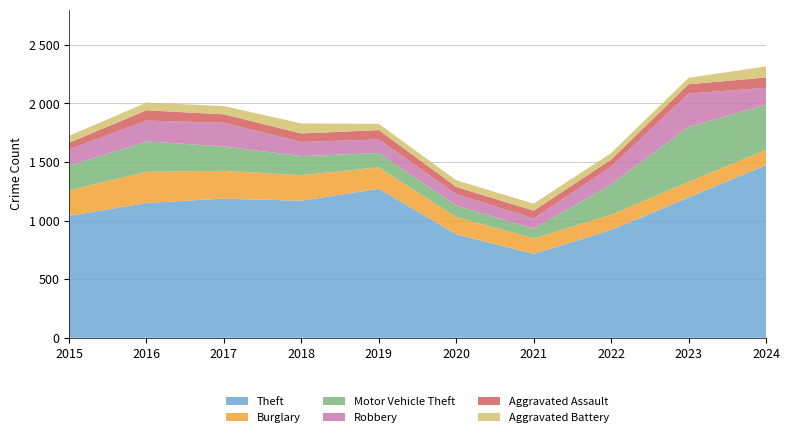

Reading right to left, extract all data points from this chart.

Theft: 1474	1198	920	716	884	1272	1170	1188	1151	1041
Burglary: 130	133	130	133	146	182	218	237	266	216
Motor Vehicle Theft: 386	470	259	82	99	123	163	208	259	212
Robbery: 144	284	151	88	97	116	121	202	178	139
Aggravated Assault: 88	79	61	66	62	80	72	72	88	56
Aggravated Battery: 95	55	56	60	57	53	86	71	66	60